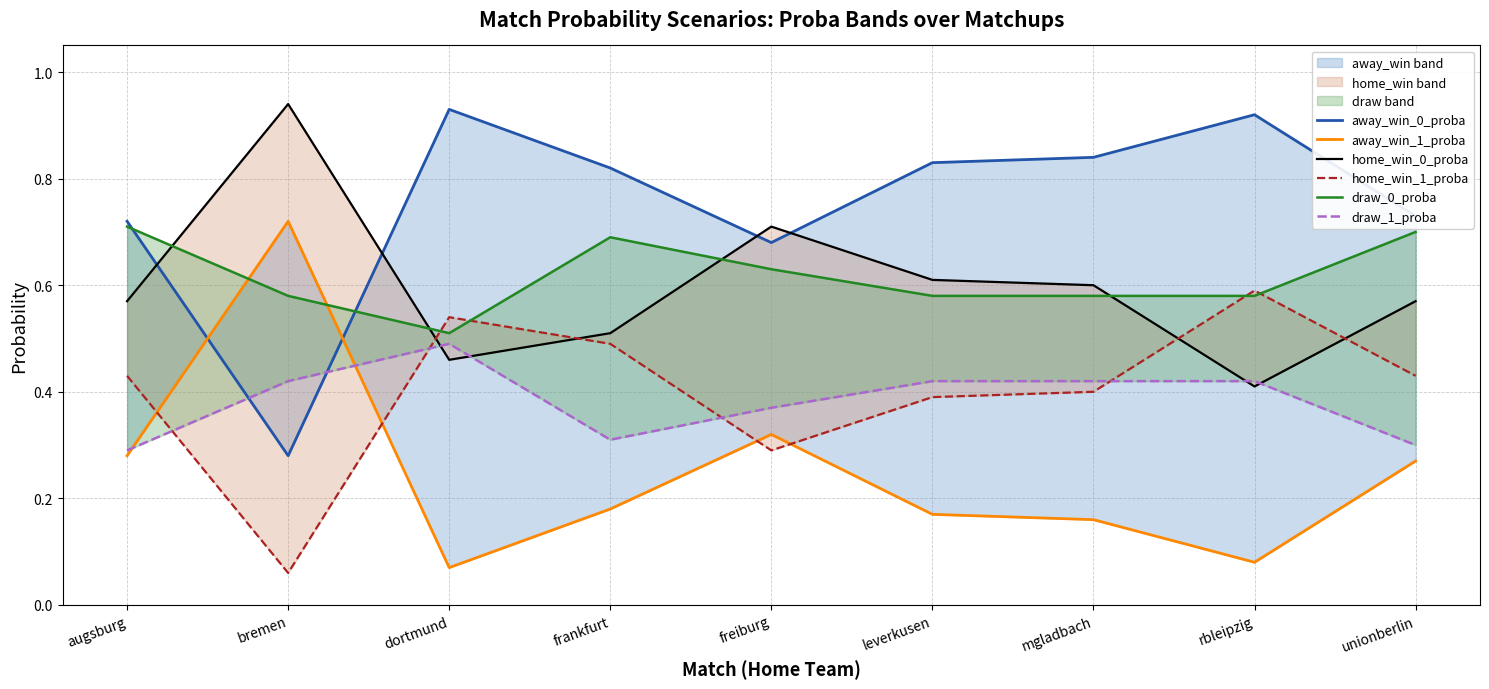

Reading left to right, transcribe all the data shown in this chart.

away_win_0_proba: augsburg=0.7	bremen=0.3	dortmund=0.9	frankfurt=0.8	freiburg=0.7	leverkusen=0.8	mgladbach=0.8	rbleipzig=0.9	unionberlin=0.7
away_win_1_proba: augsburg=0.3	bremen=0.7	dortmund=0.1	frankfurt=0.2	freiburg=0.3	leverkusen=0.2	mgladbach=0.2	rbleipzig=0.1	unionberlin=0.3
home_win_0_proba: augsburg=0.6	bremen=0.9	dortmund=0.5	frankfurt=0.5	freiburg=0.7	leverkusen=0.6	mgladbach=0.6	rbleipzig=0.4	unionberlin=0.6
home_win_1_proba: augsburg=0.4	bremen=0.1	dortmund=0.5	frankfurt=0.5	freiburg=0.3	leverkusen=0.4	mgladbach=0.4	rbleipzig=0.6	unionberlin=0.4
draw_0_proba: augsburg=0.7	bremen=0.6	dortmund=0.5	frankfurt=0.7	freiburg=0.6	leverkusen=0.6	mgladbach=0.6	rbleipzig=0.6	unionberlin=0.7
draw_1_proba: augsburg=0.3	bremen=0.4	dortmund=0.5	frankfurt=0.3	freiburg=0.4	leverkusen=0.4	mgladbach=0.4	rbleipzig=0.4	unionberlin=0.3